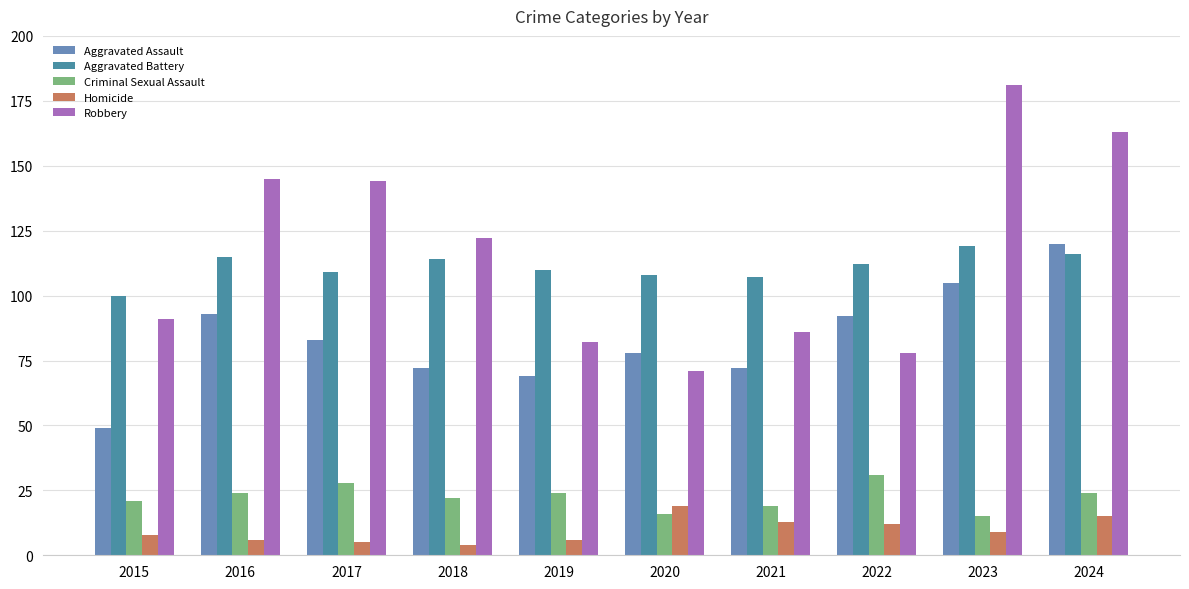

What is the difference between the highest and lowest values at 2020?

92